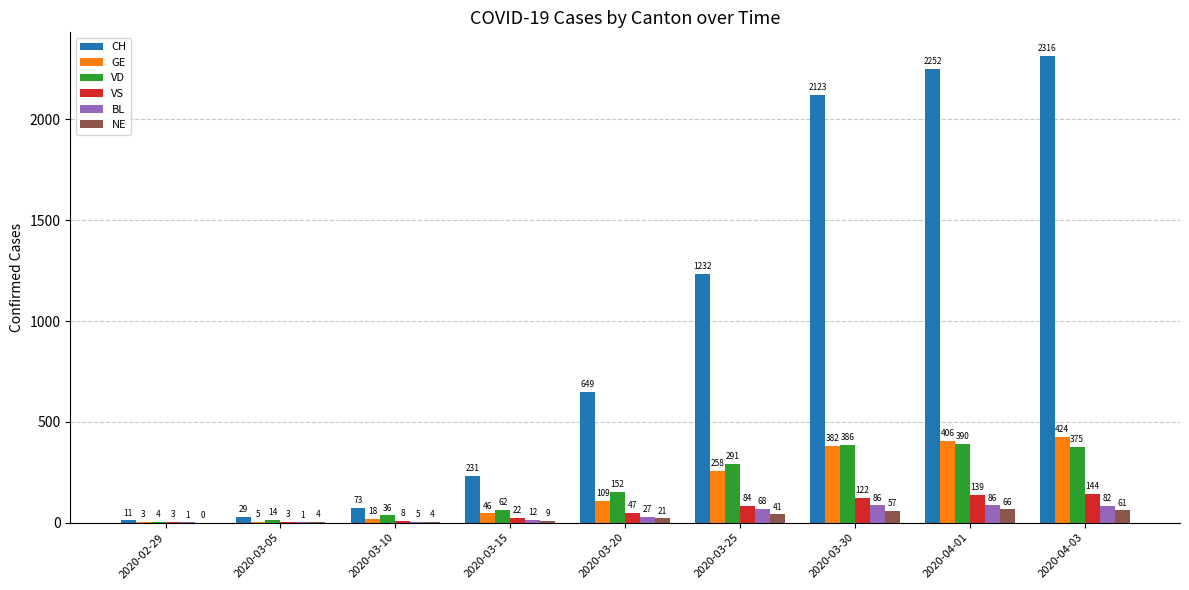

What are all the series names shown in the legend?

CH, GE, VD, VS, BL, NE